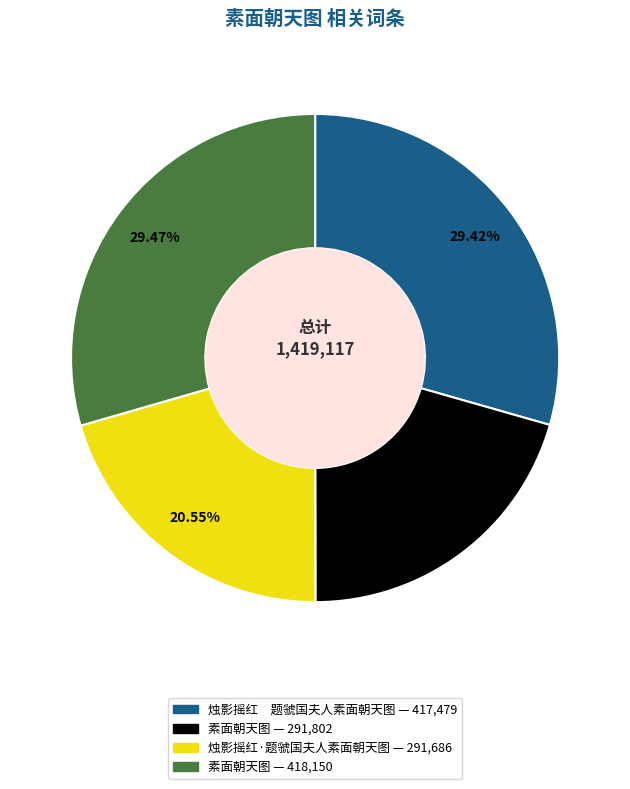

Is there a majority slice in this chart?

No